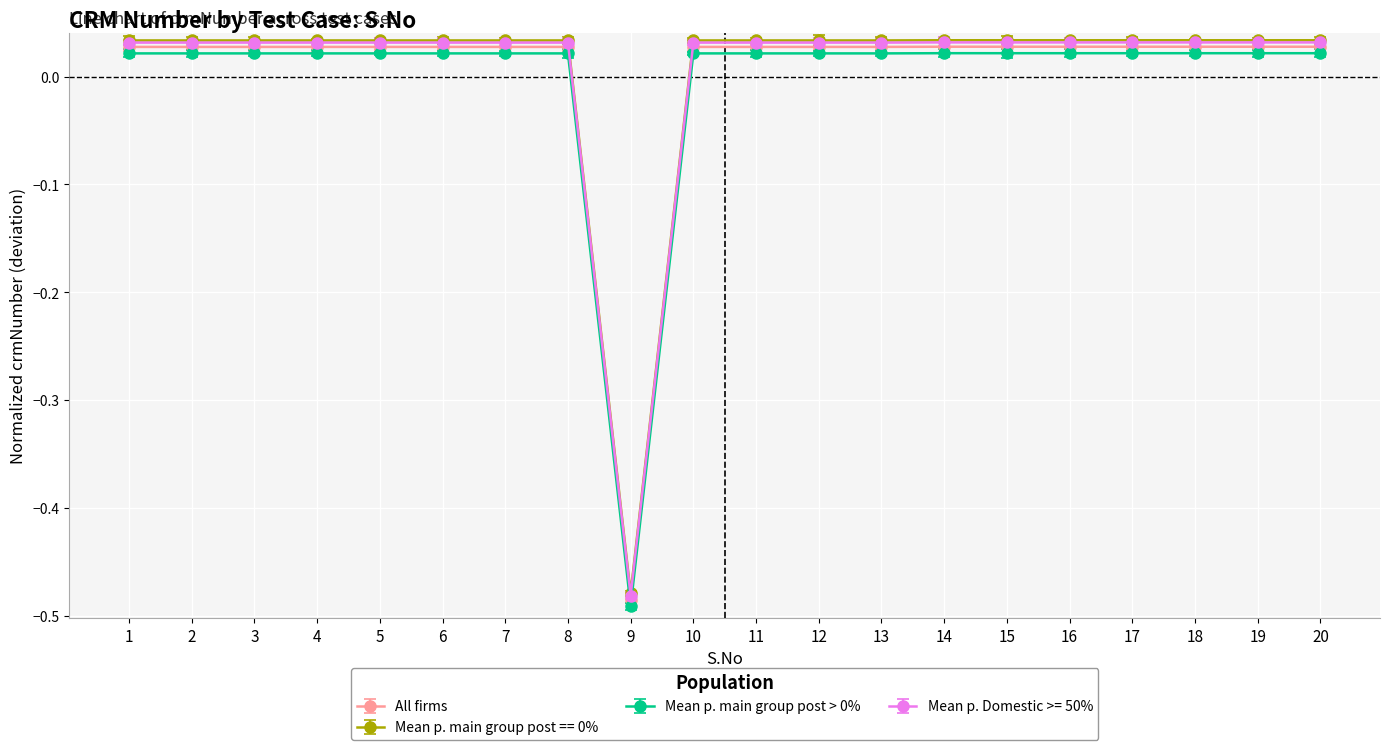

Is the value of Mean p. main group post == 0% at 4 greater than the value of Mean p. main group post > 0% at 19?

Yes